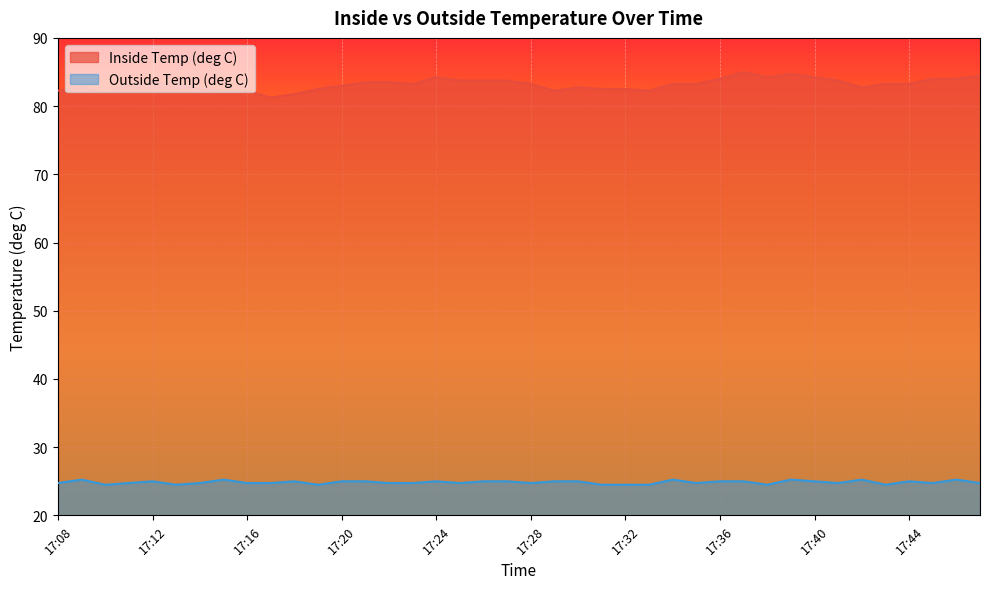

True or false: Inside Temp (deg C) and Outside Temp (deg C) intersect in this chart.

False